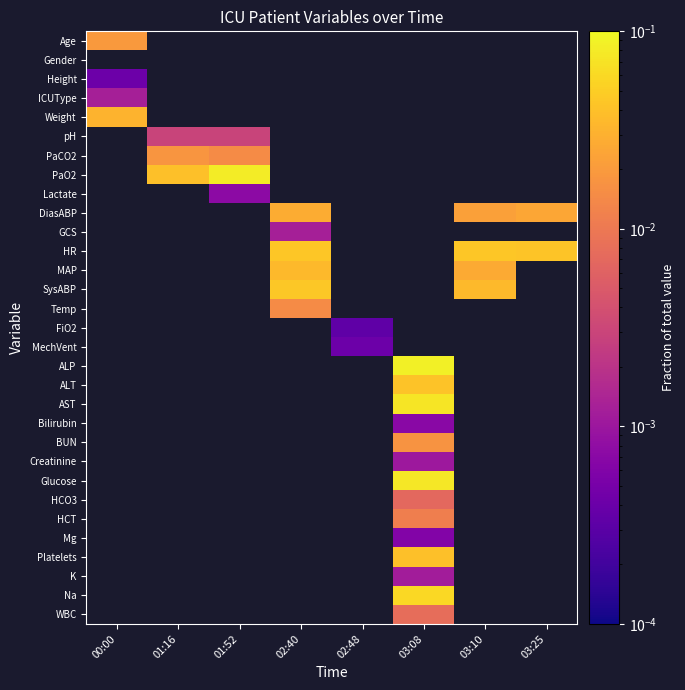

How many data points does each series have?

8